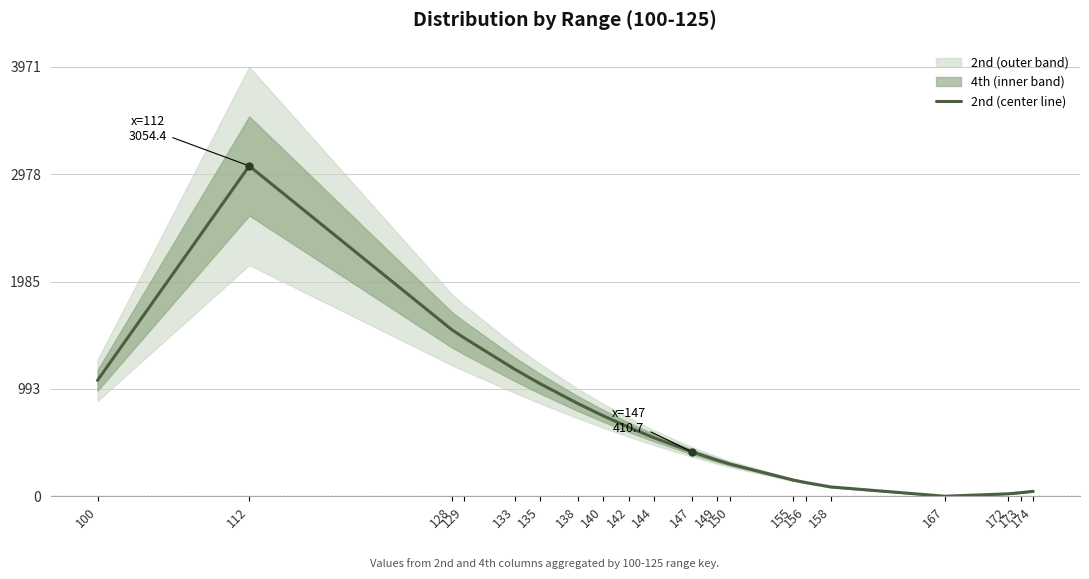

What is the sum of the values at 158 and 112?

3140.3